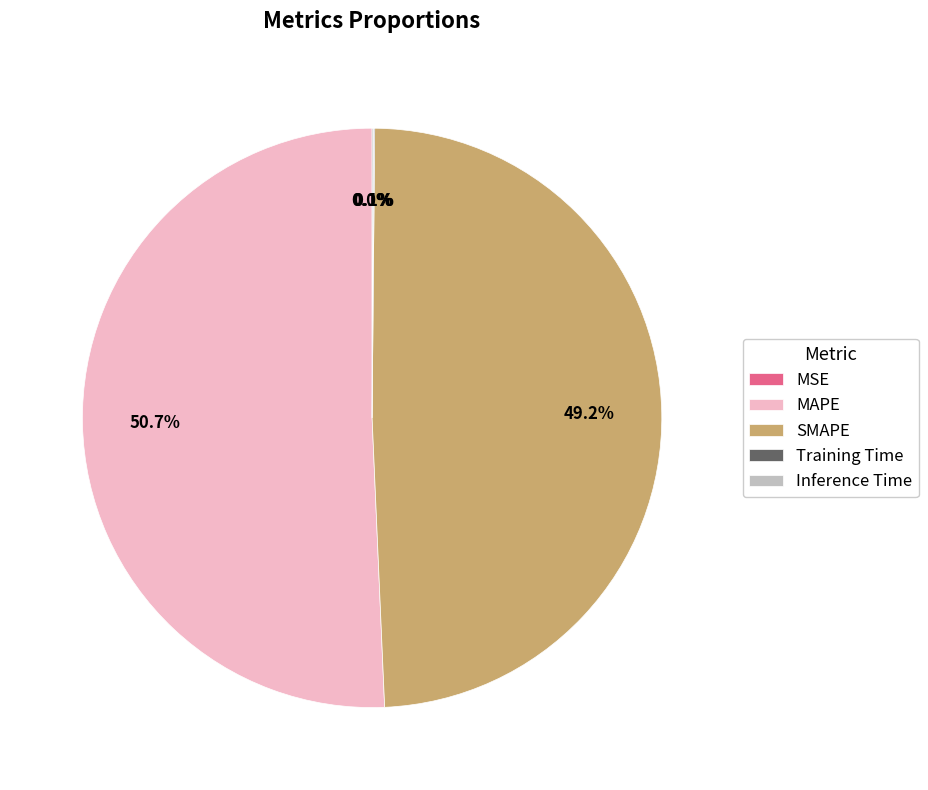

Does any single category account for the majority?

Yes